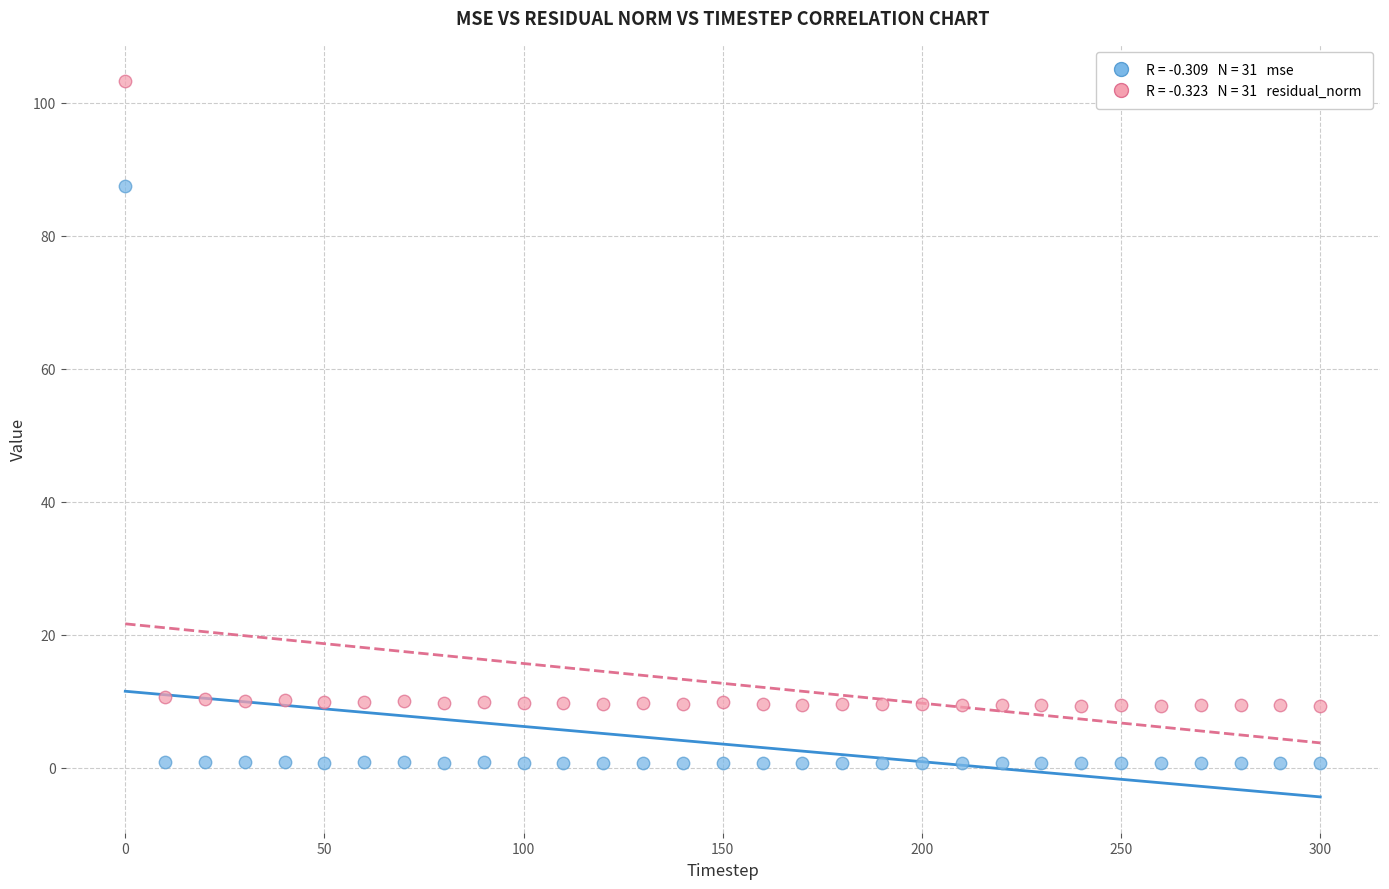

Across all data points, what is the range of X values (max minus min)?

300.0